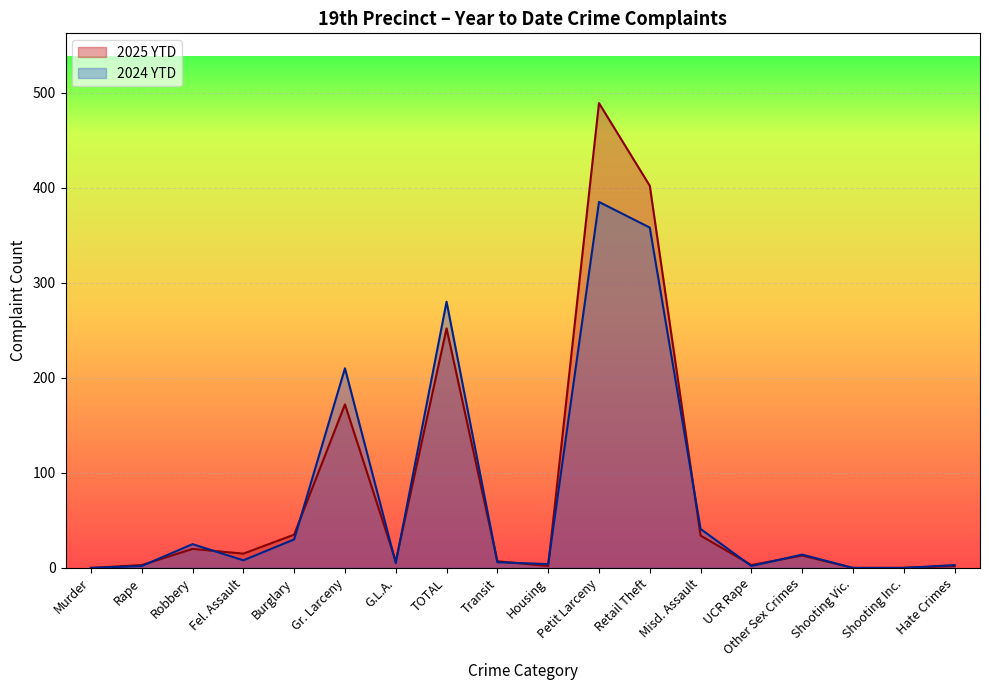

What is the sum of the 2025 YTD values at Retail Theft and Shooting Inc.?

402